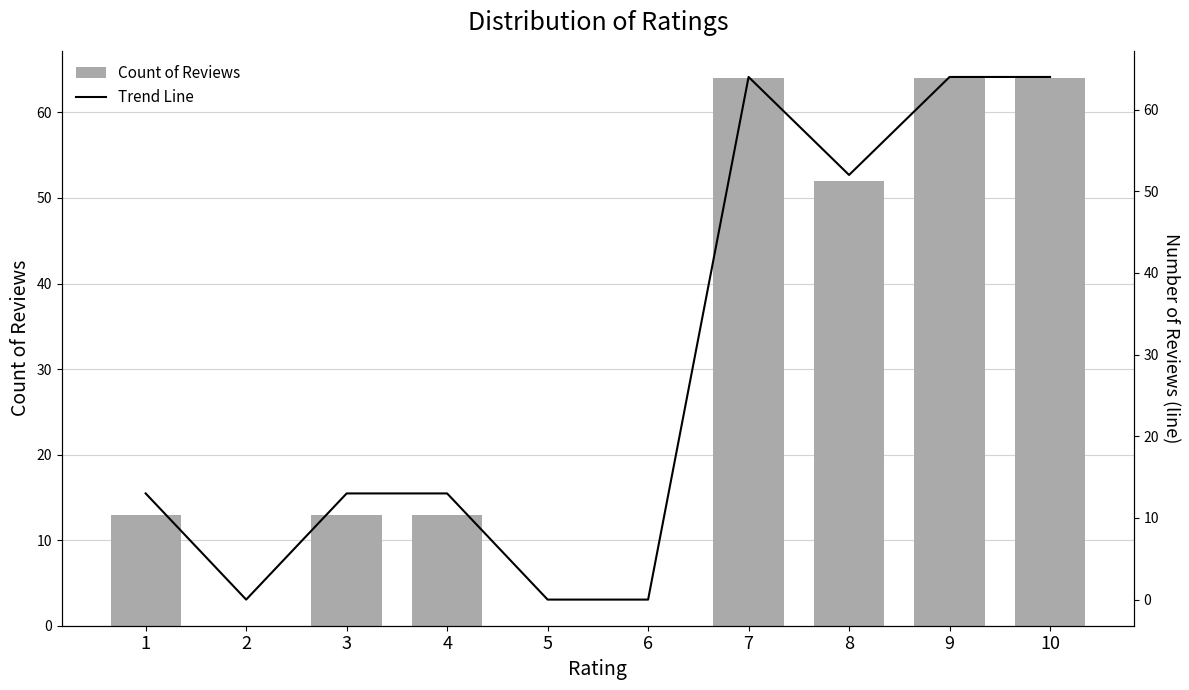

How many values in the Trend Line series exceed 13?

4